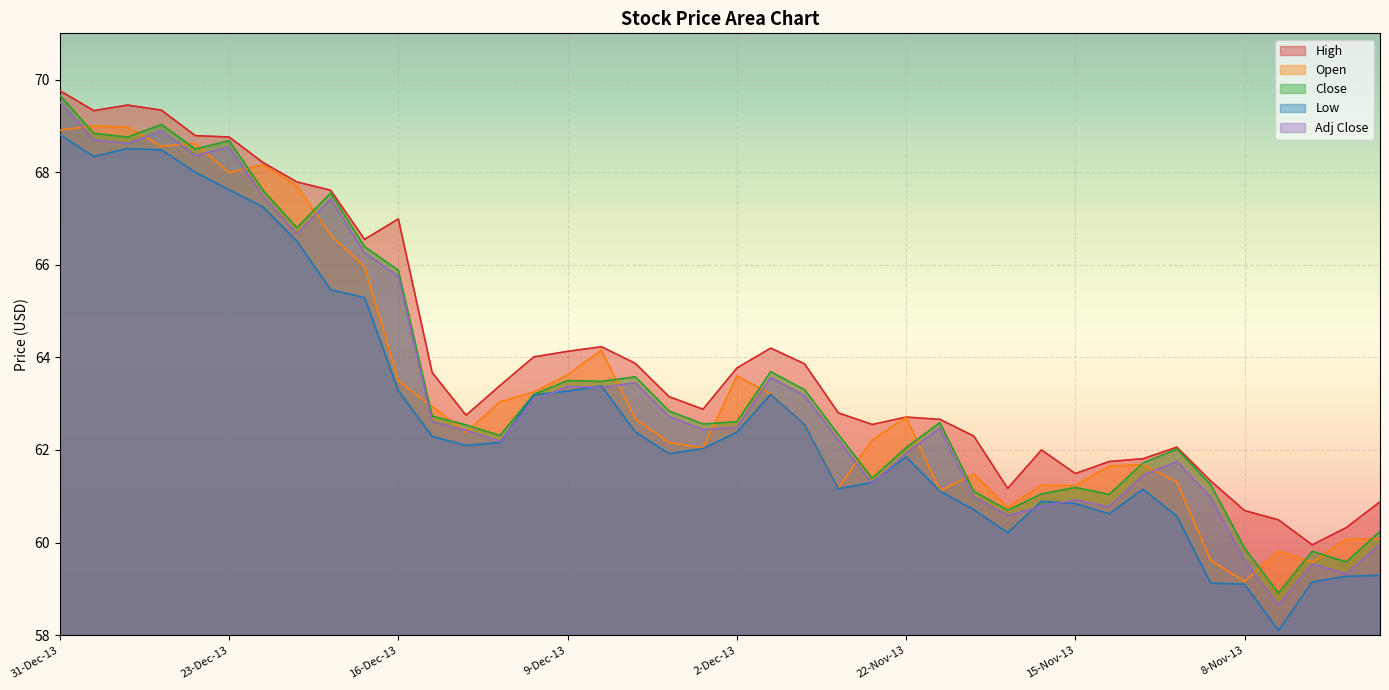

After their last crossing, which series has the higher values: Open or Adj Close?

Open